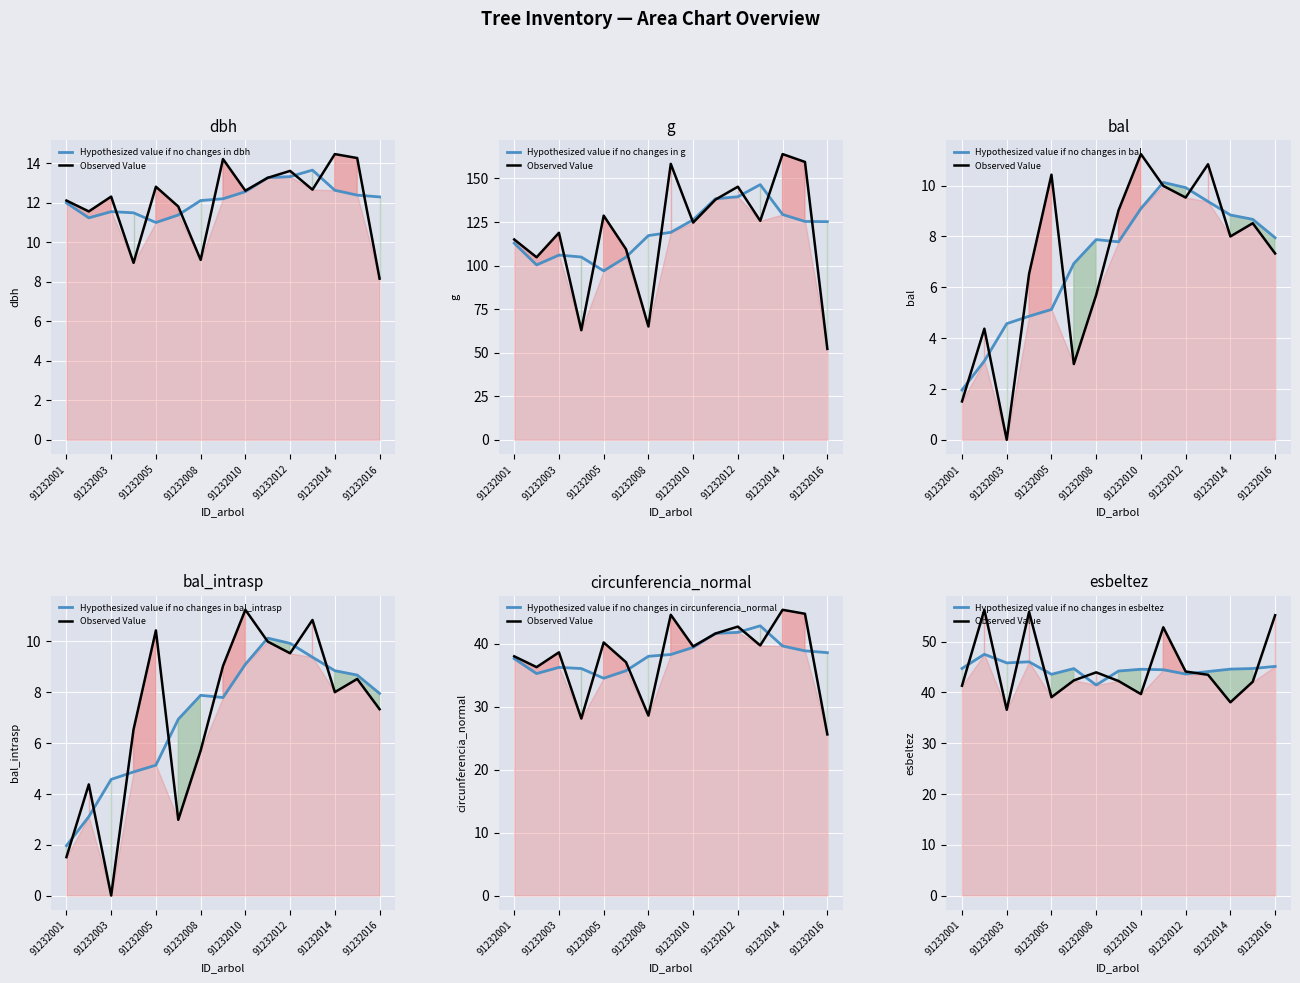

How many categories are shown in the chart?

15